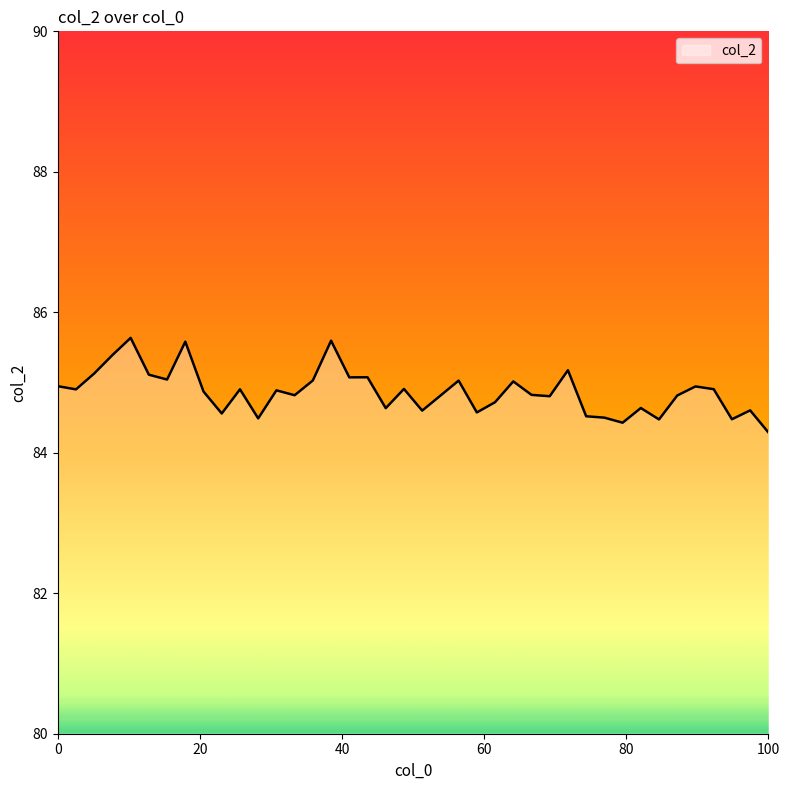

What is the smallest value displayed?

84.3